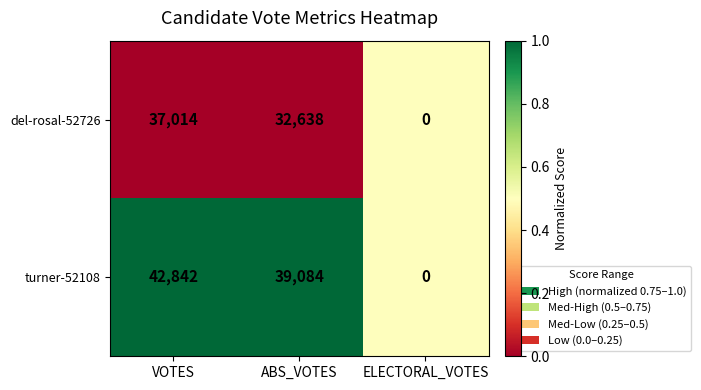

List the series in order of their peak value, lowest first.

del-rosal-52726, turner-52108